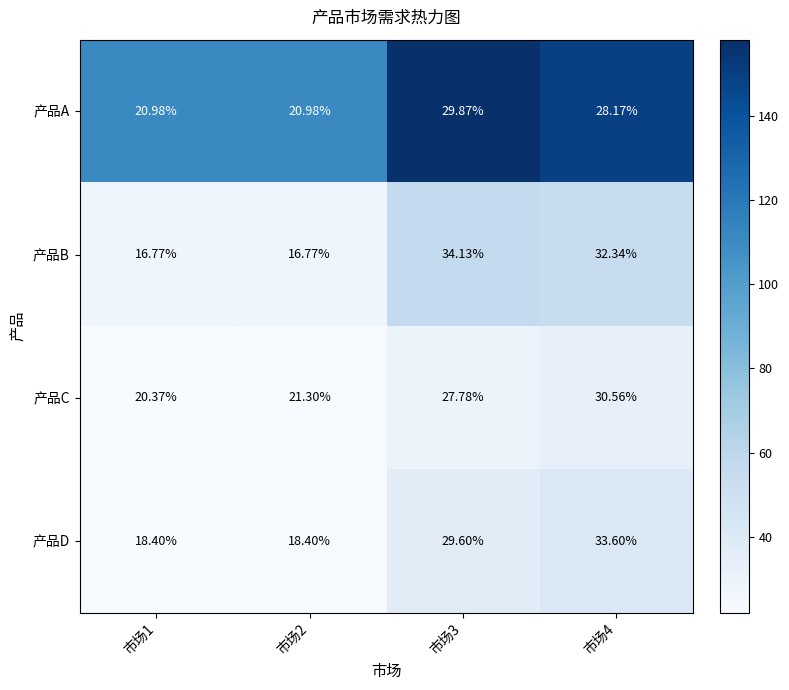

Rank the series by their maximum value, from highest to lowest.

产品B, 产品D, 产品C, 产品A